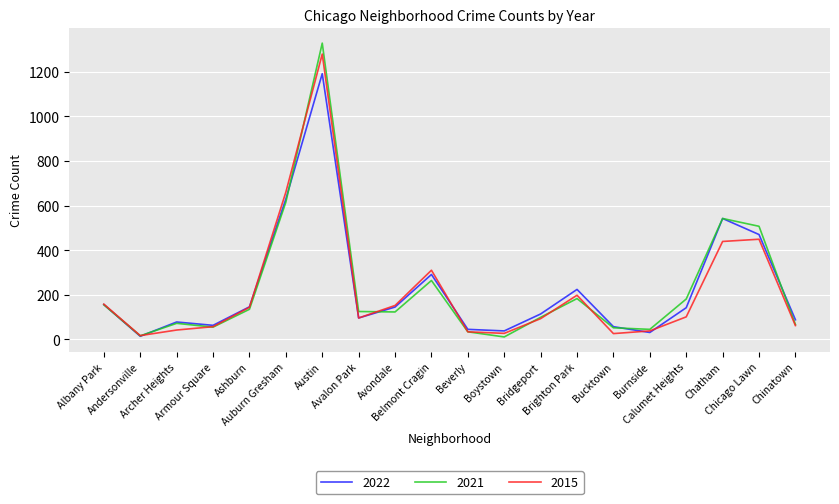

Which series has the largest range (max minus min)?

2021